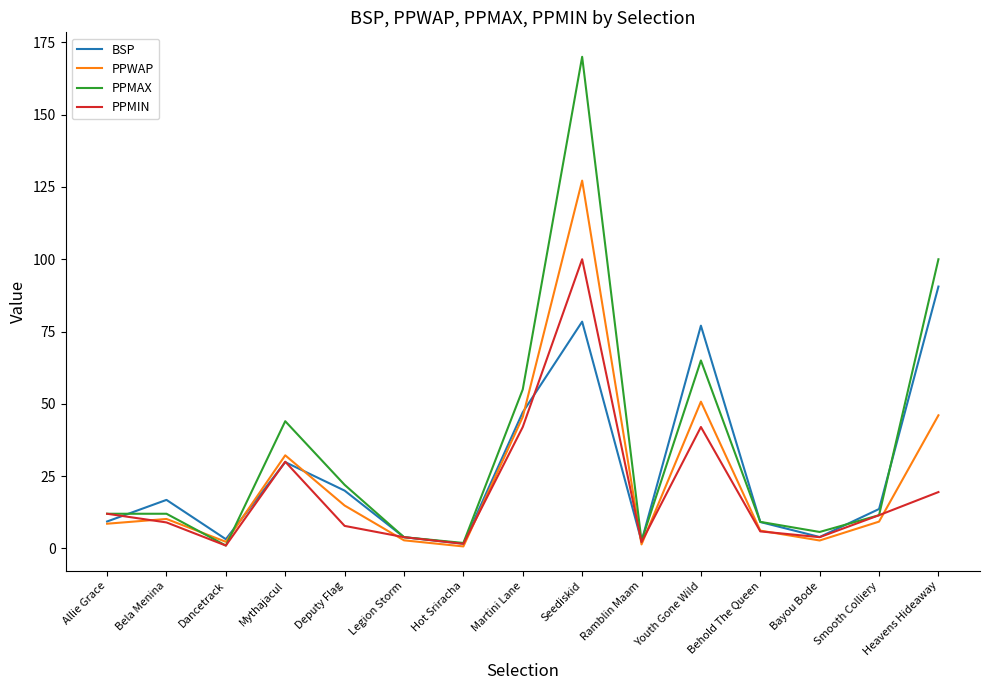

At which category does the chart reach its peak across all series?

Seediskid